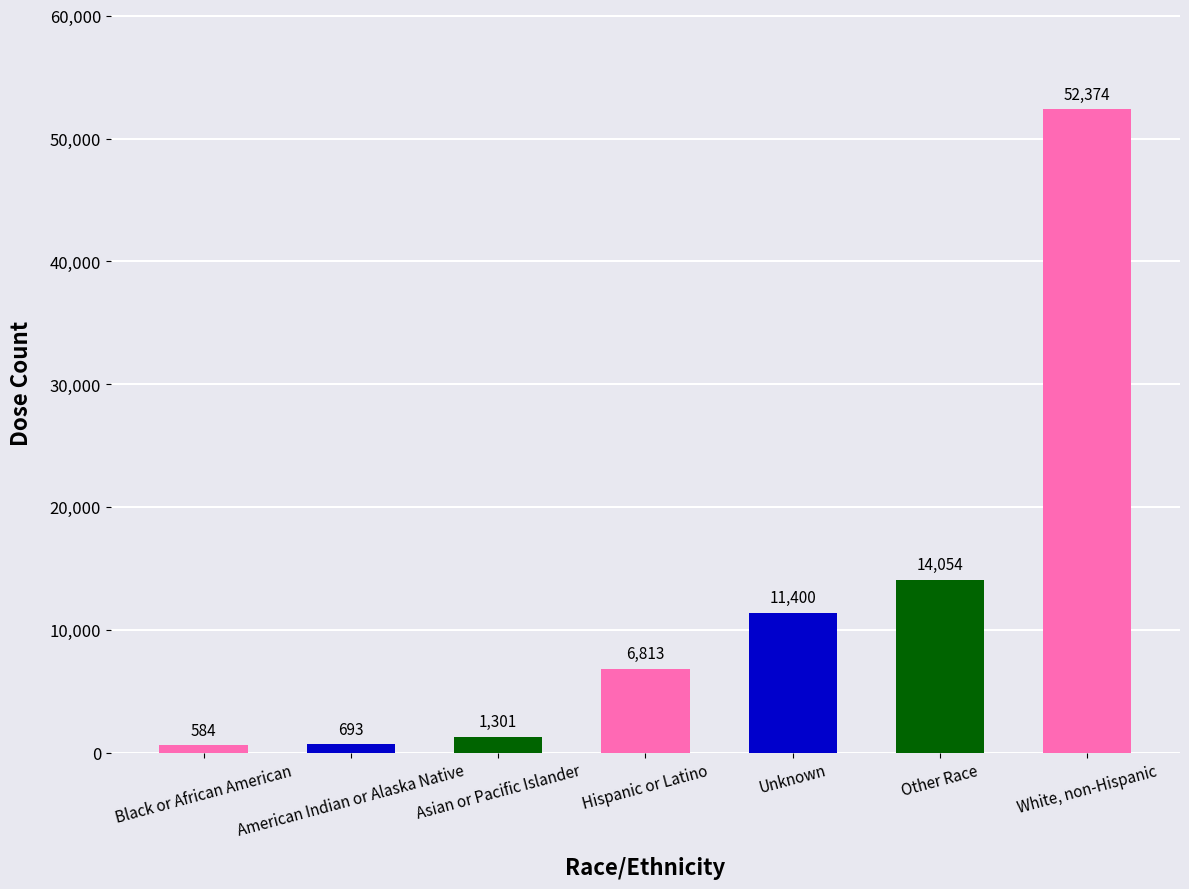

What is the average value?

12460